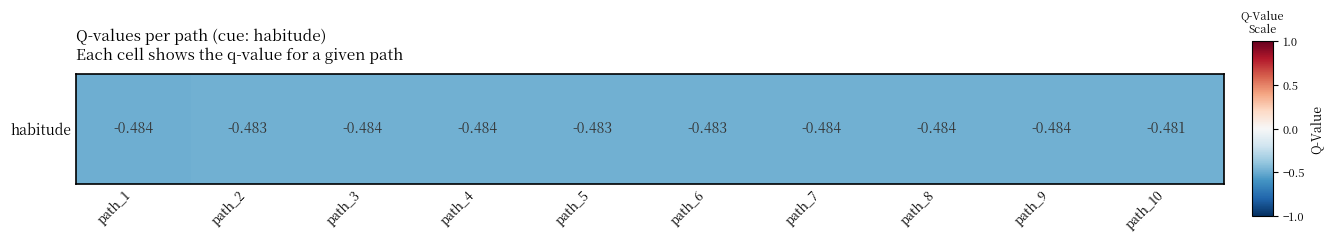

Is it true that the value at path_2 is -0.7?

False